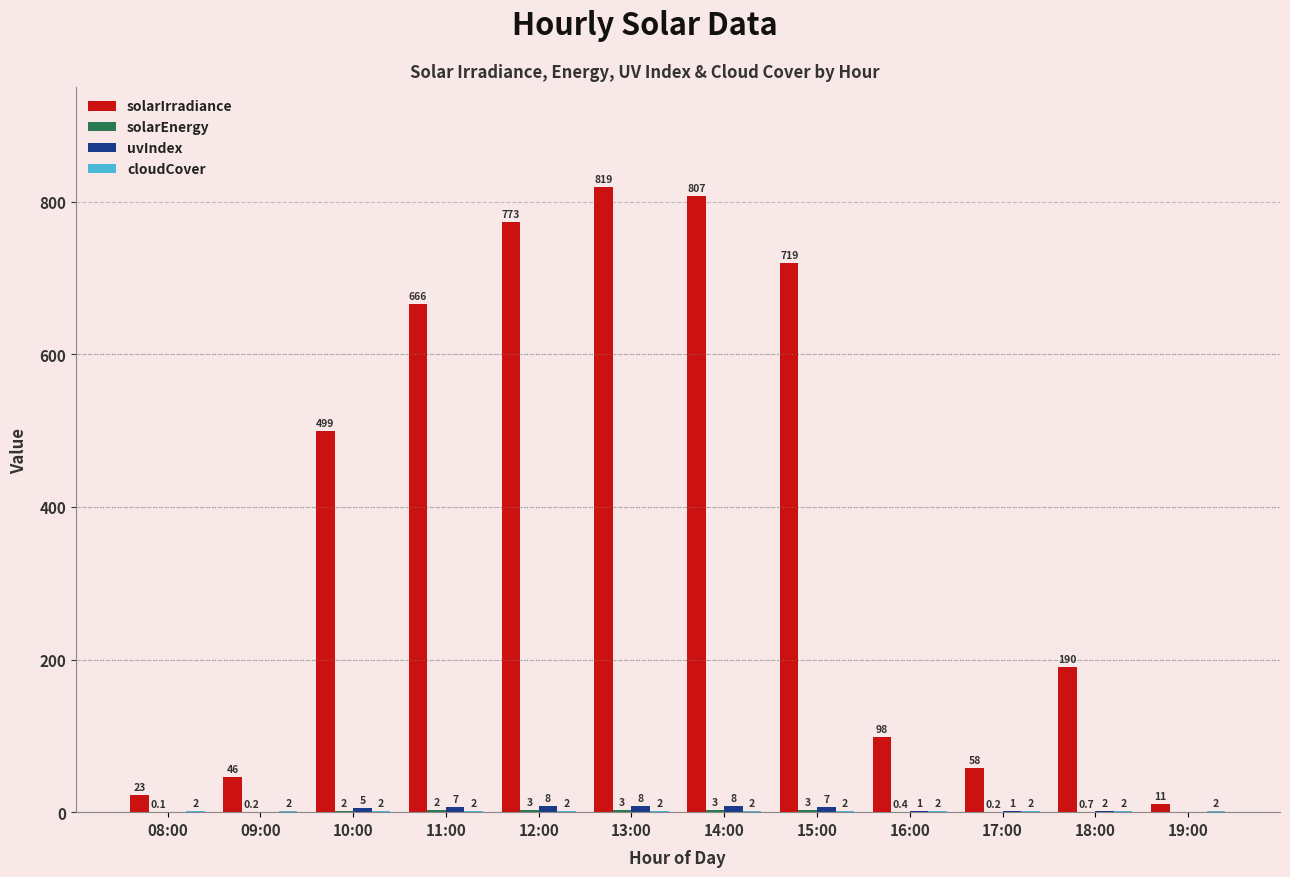

How many groups of bars are there?

12